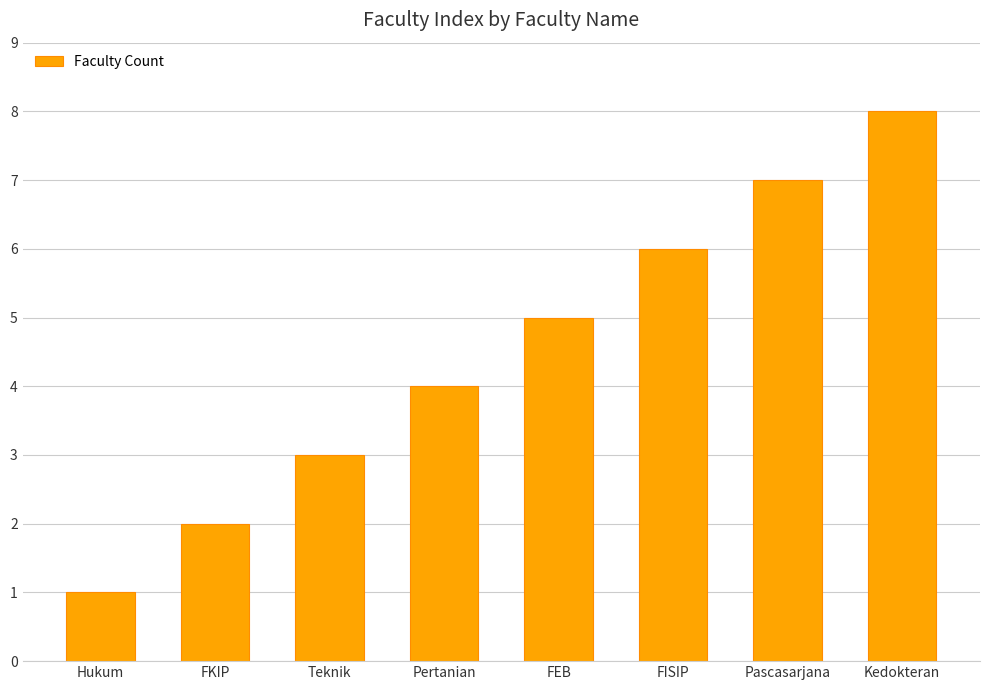

Rank the categories by value from lowest to highest.

Hukum, FKIP, Teknik, Pertanian, FEB, FISIP, Pascasarjana, Kedokteran